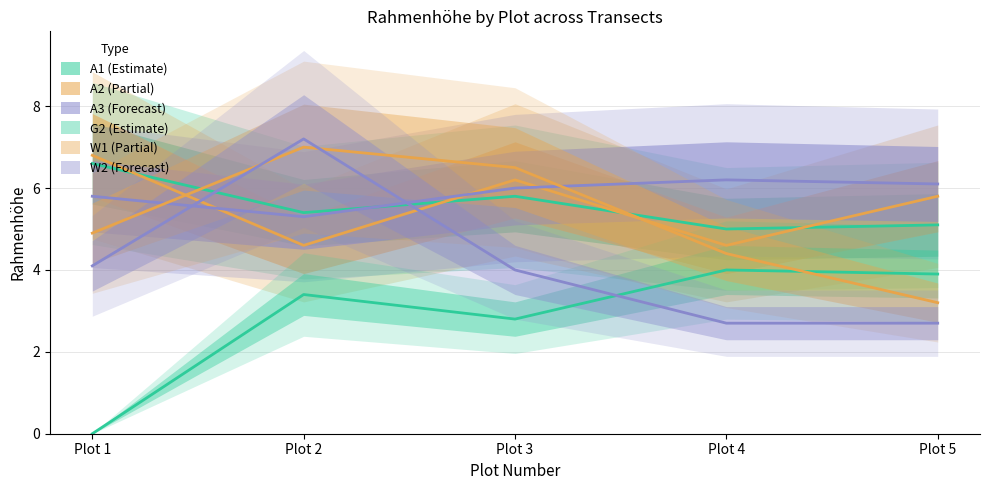

Is the value of A3 at Plot 5 greater than the value of A2 at Plot 3?

No